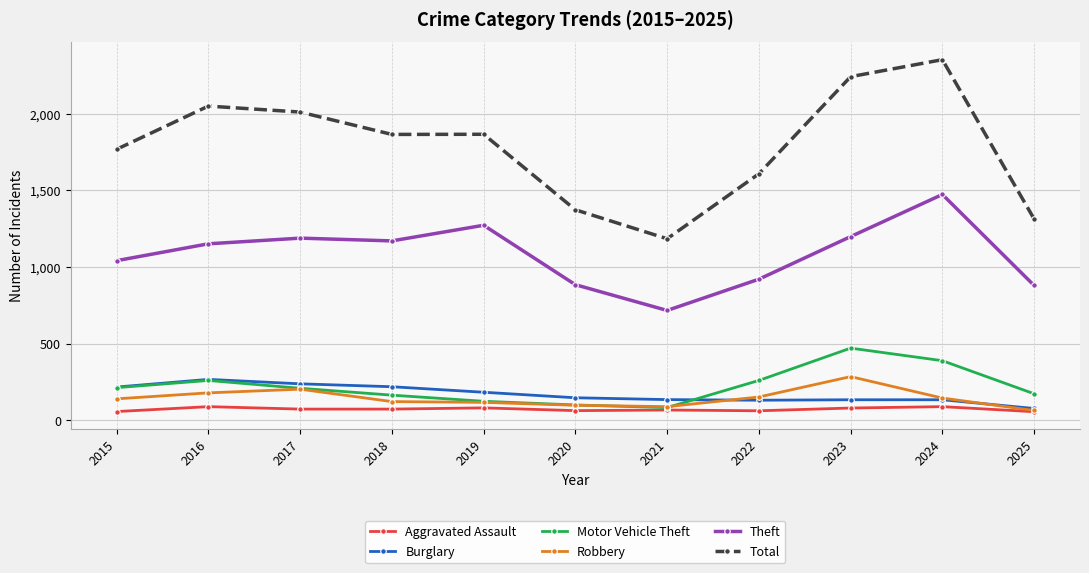

How many data points in Aggravated Assault are less than 72?

5